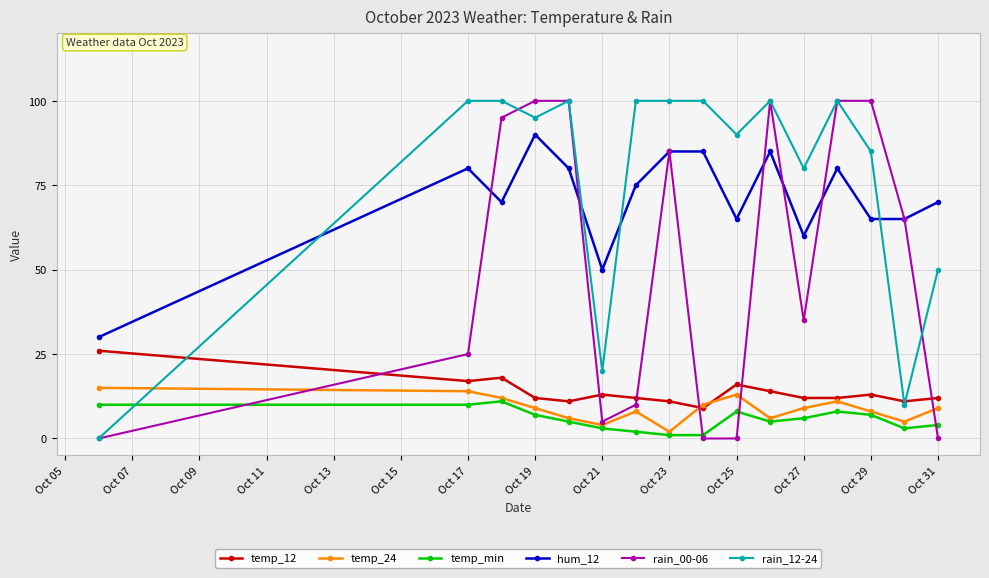

Which series has the largest total across all categories?

rain_12-24